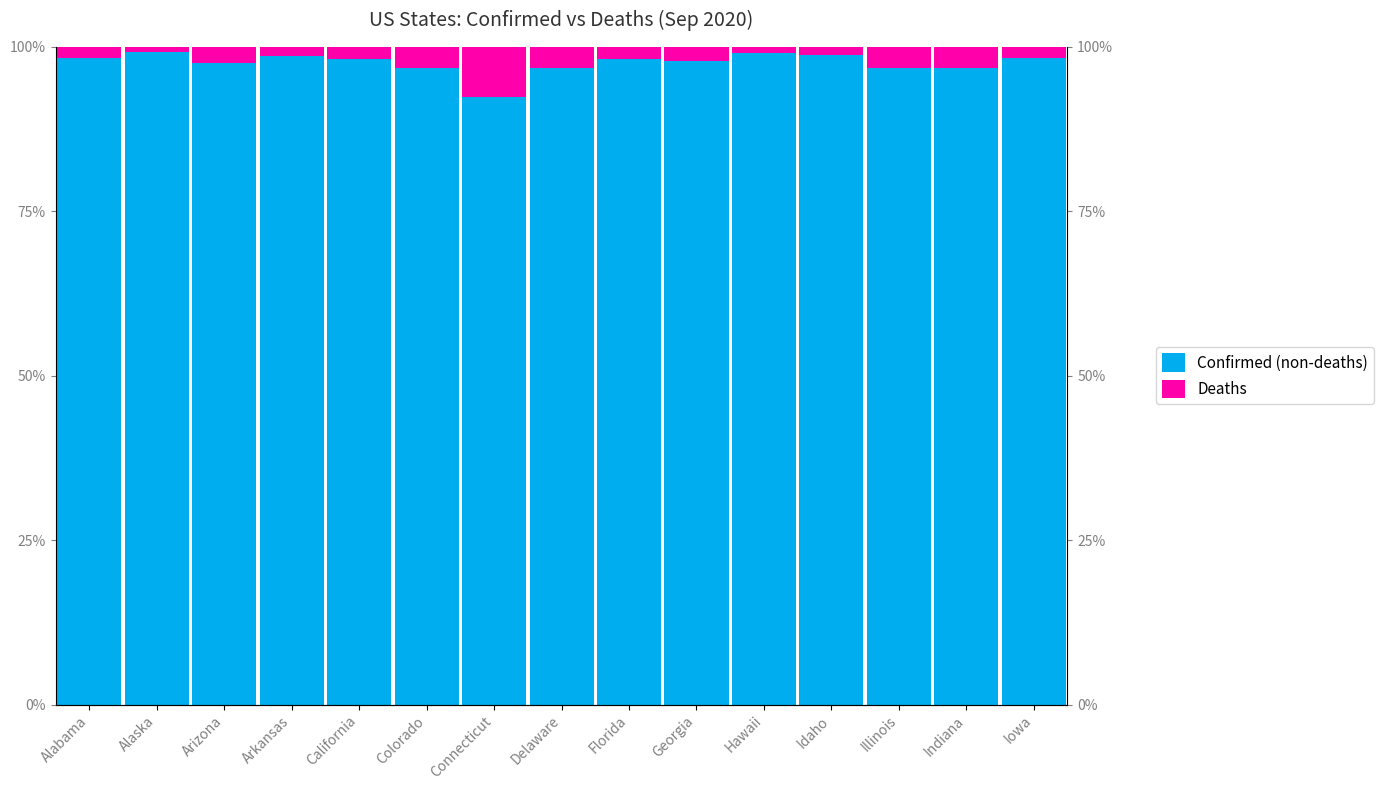

What is the label of the 10th bar from the right?

Colorado